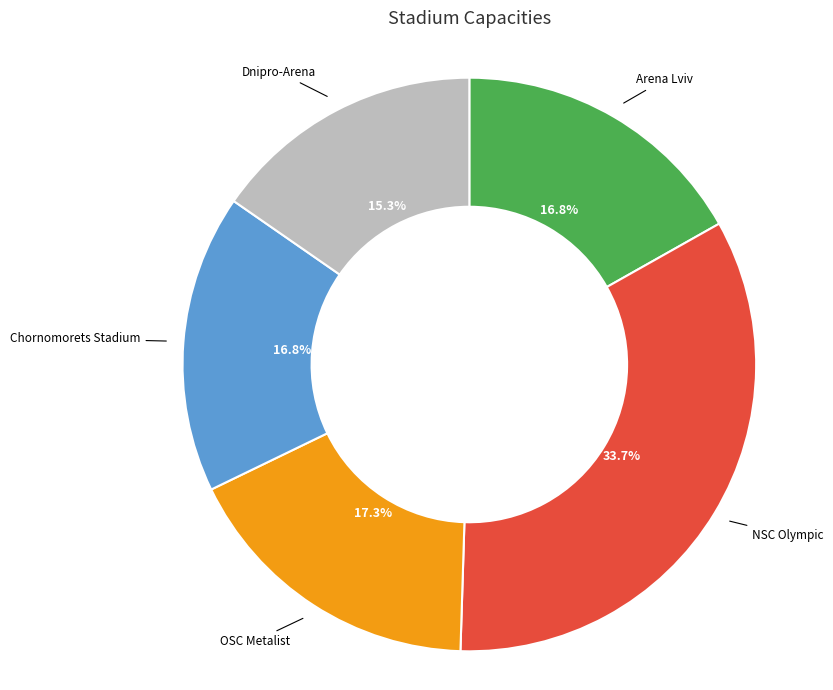

What percentage is the Dnipro-Arena slice, to the nearest percent?

15%